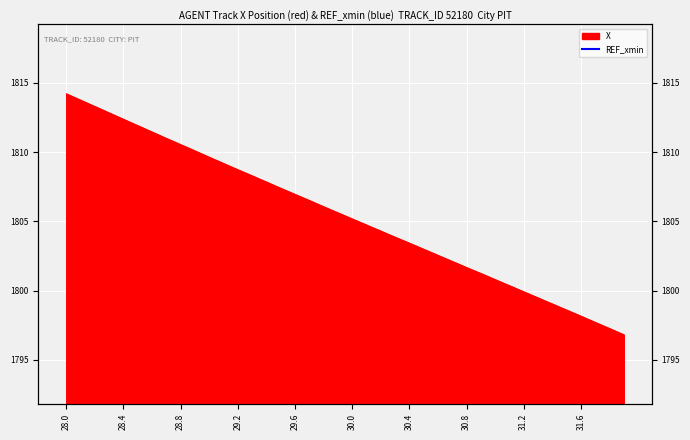

What is the average value?

1805.5